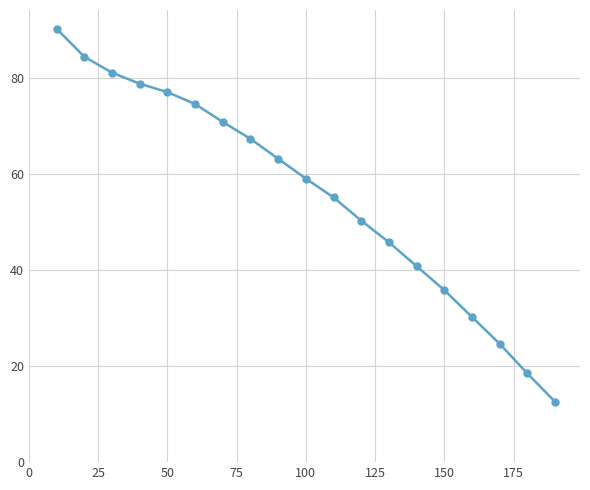

What is the difference between the second highest and second lowest values?

65.9